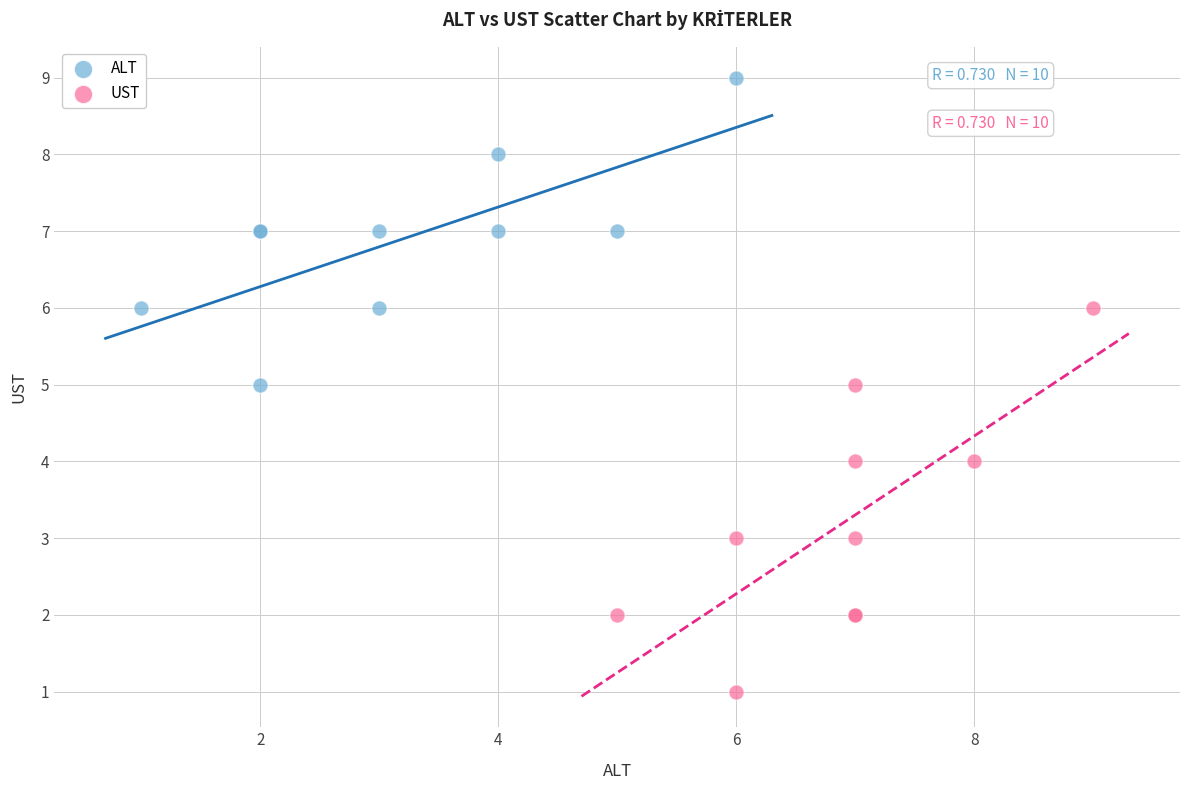

Which series has the largest Y range (max minus min)?

UST